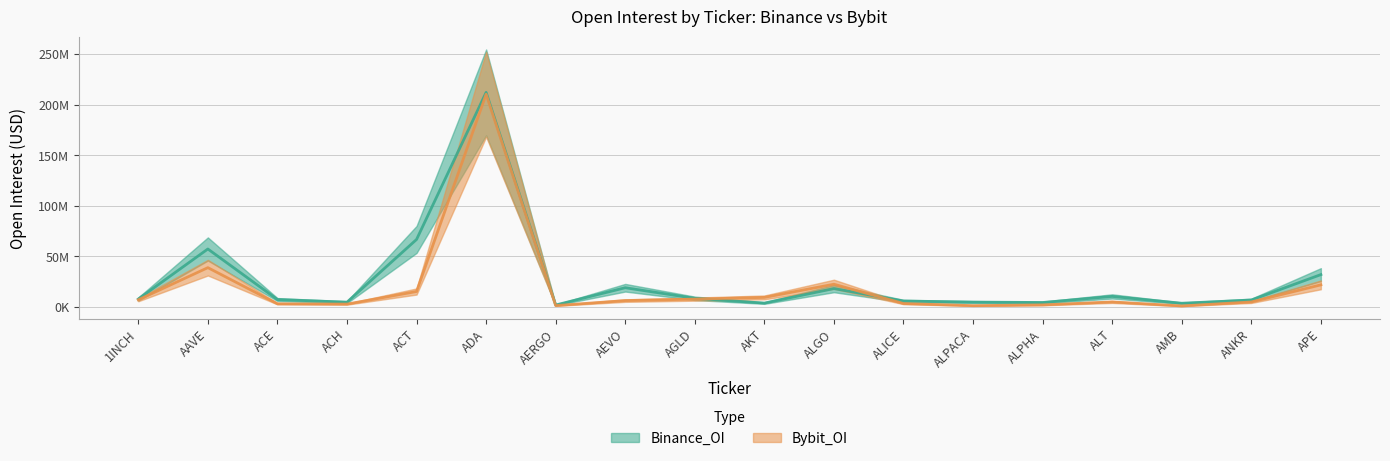

Reading left to right, extract all data points from this chart.

Binance_OI: 7802452	57293487	7276999	4687849	66725259	212218982	1893645	18966065	8492643	3782695	18151666	5826005	4771479	4372608	10387464	3624338	6802172	31956593
Bybit_OI: 6986750	38834627	3107868	2778596	15238133	210350316	1302281	6248683	7694880	9409759	22442525	3344072	1242180	1987984	4900884	975346	4875880	21815604